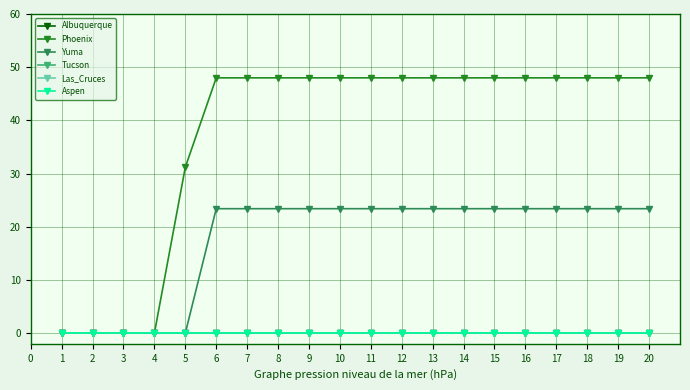

Rank the series by their maximum value, from lowest to highest.

Albuquerque, Tucson, Las_Cruces, Aspen, Yuma, Phoenix